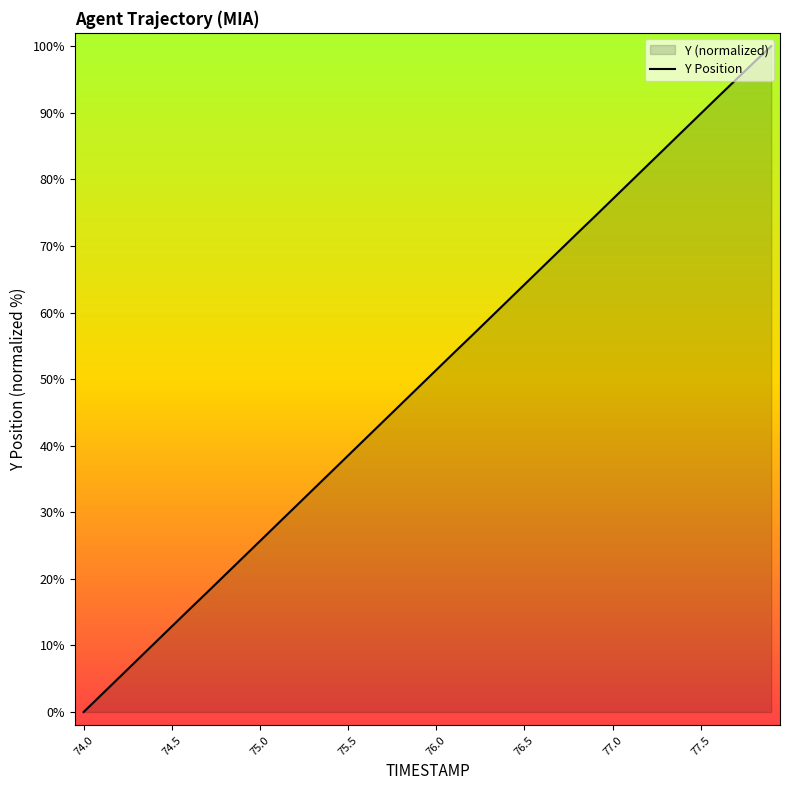

How many positive values are there?

39